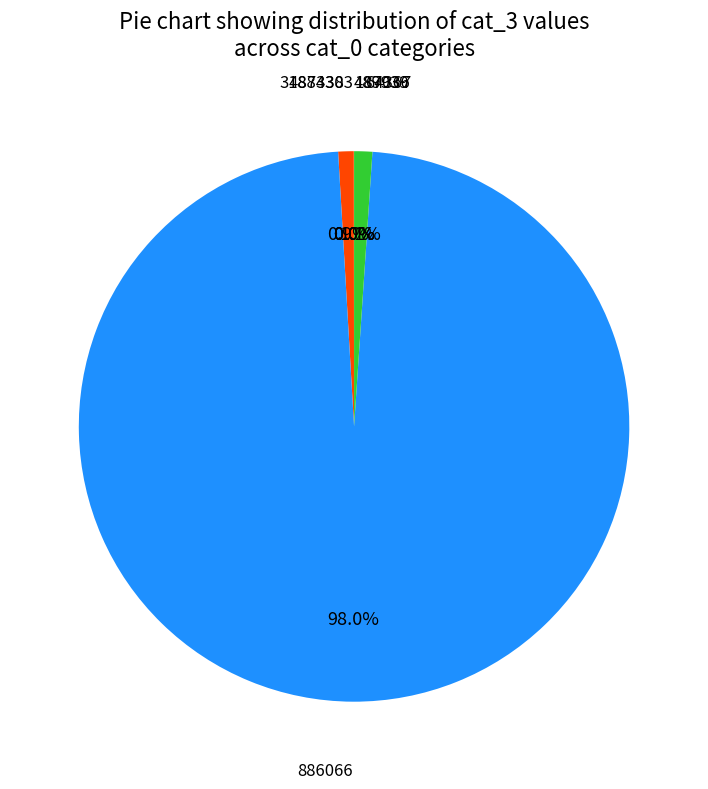

Is there any slice that represents more than half of the pie?

Yes